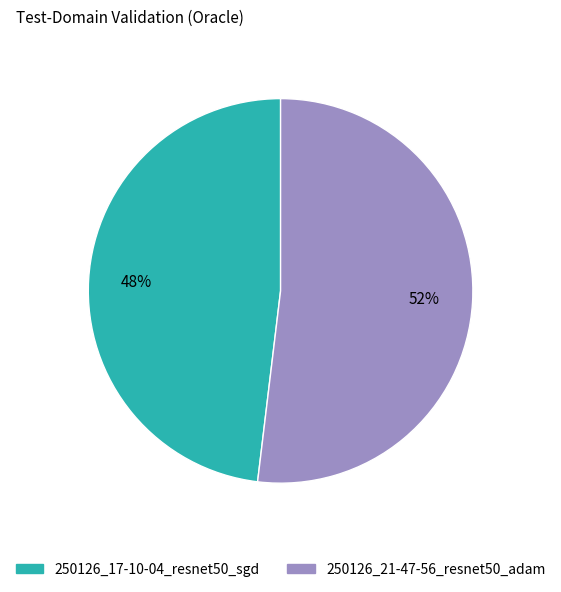

What is the largest slice in the pie chart?

250126_21-47-56_resnet50_adam